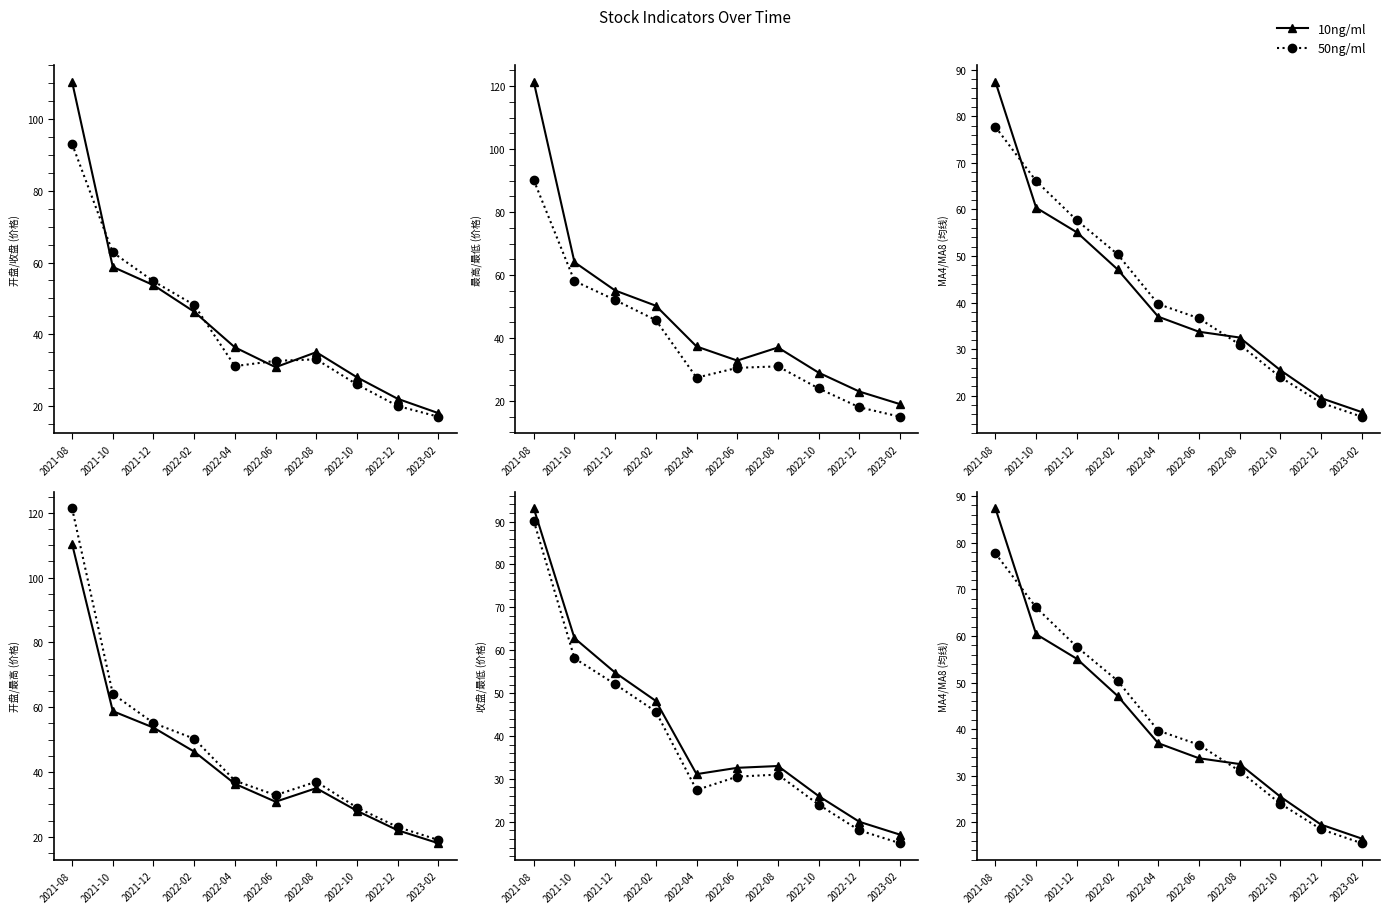

List the labels in order of 10ng/ml value, smallest first.

2023-02, 2022-12, 2022-10, 2022-08, 2022-06, 2022-04, 2022-02, 2021-12, 2021-10, 2021-08